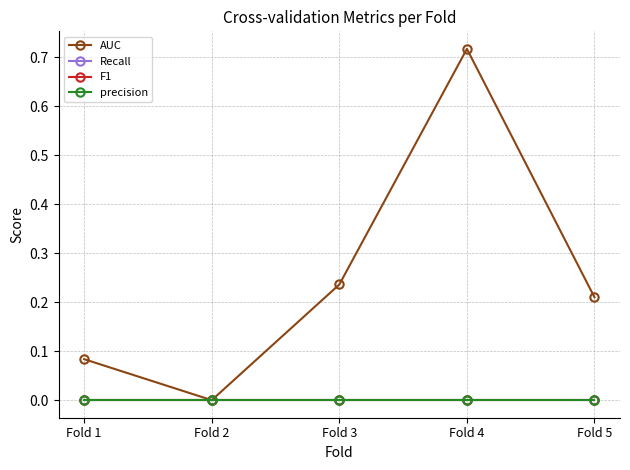

Does the chart have visible grid lines?

Yes